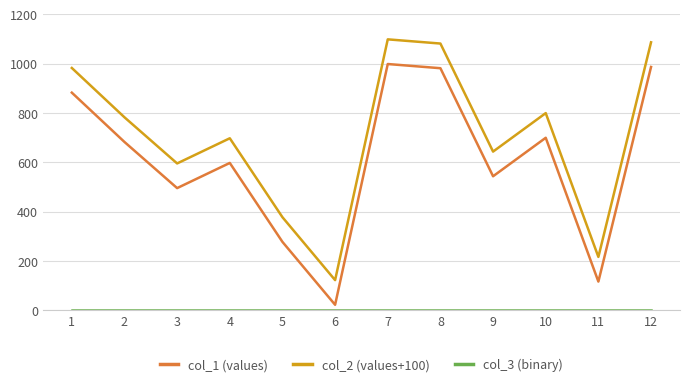

What value does the col_1 (values) series have at 5, to the nearest 10?

280